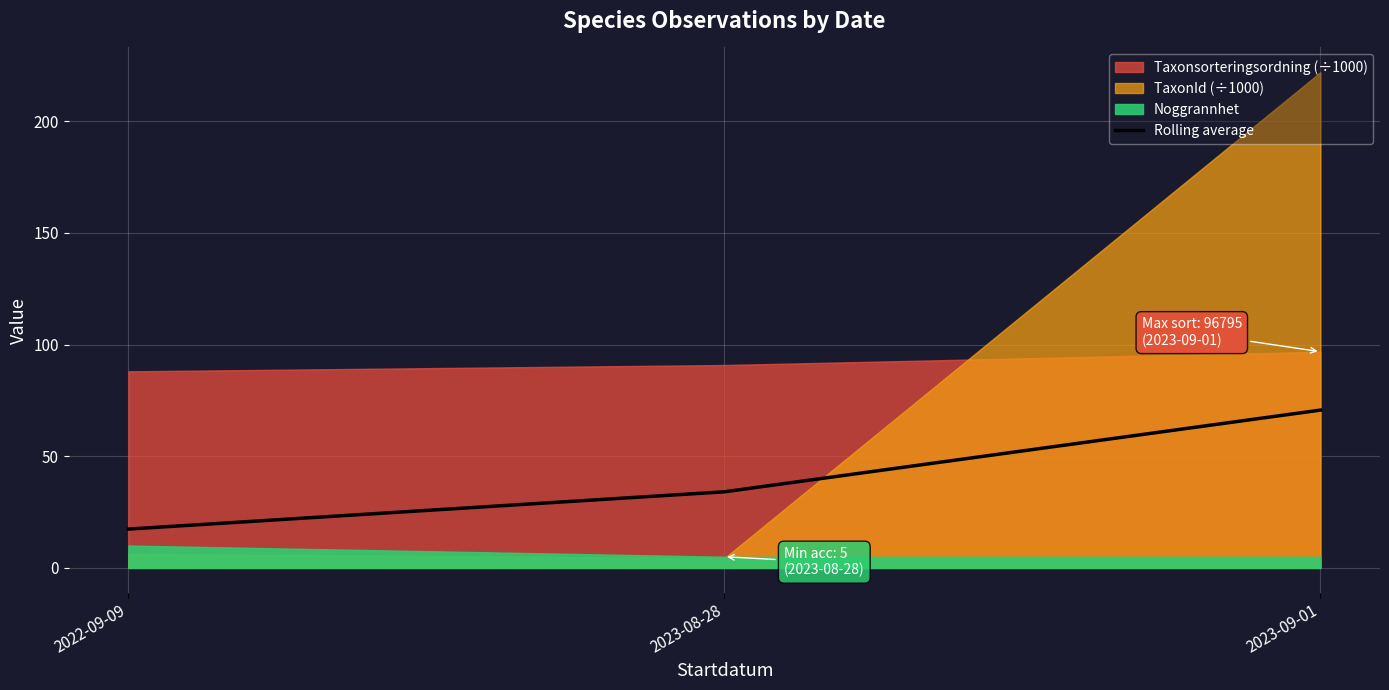

List the labels in order of Rolling average value, smallest first.

2022-09-09, 2023-08-28, 2023-09-01